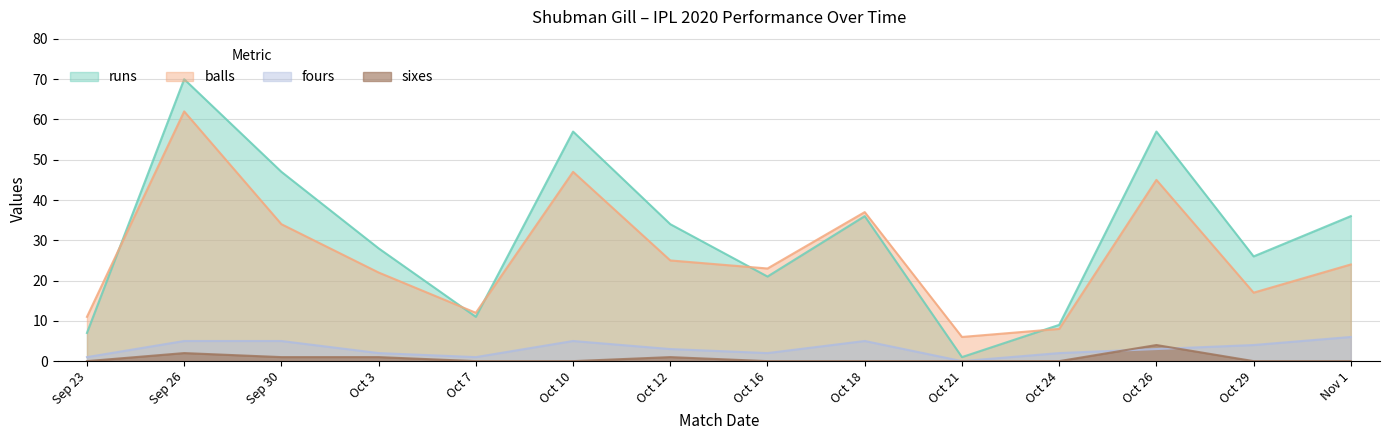

How many interior local valleys does the runs series have?

4